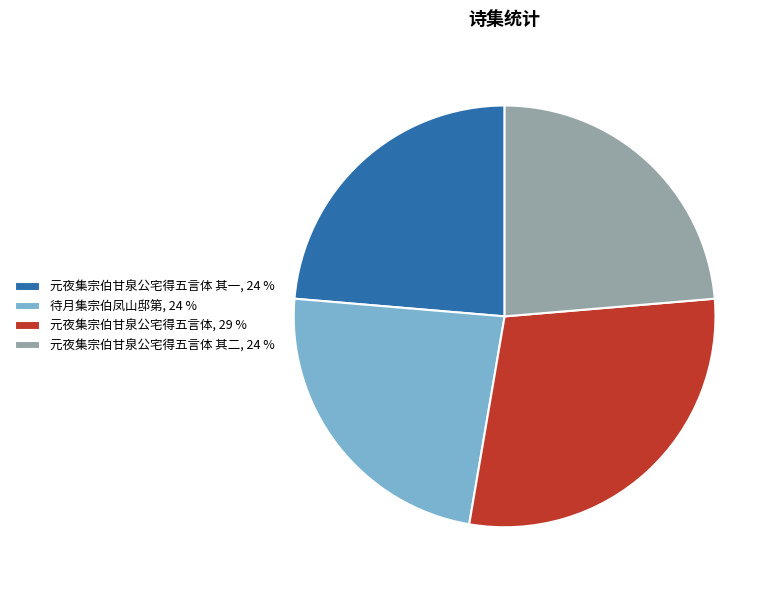

How many slices are in this pie chart?

4